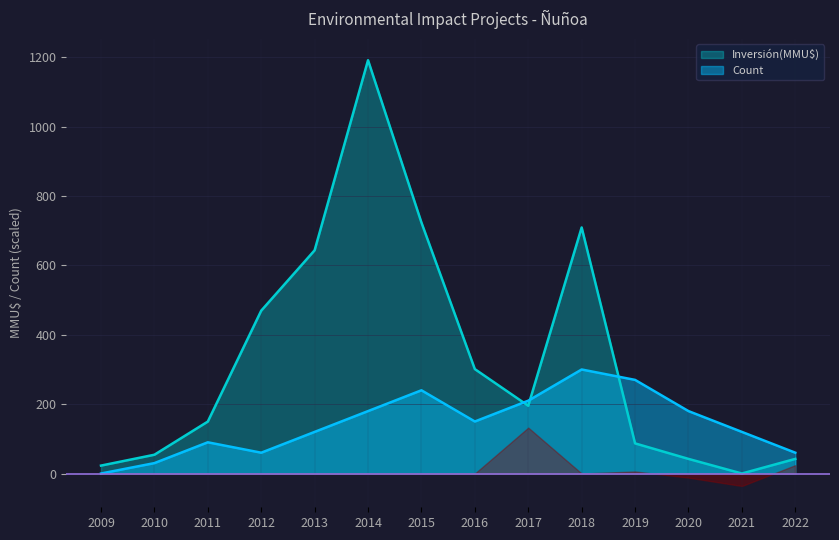

Rank the series by their maximum value, from lowest to highest.

Count, Inversión(MMU$)